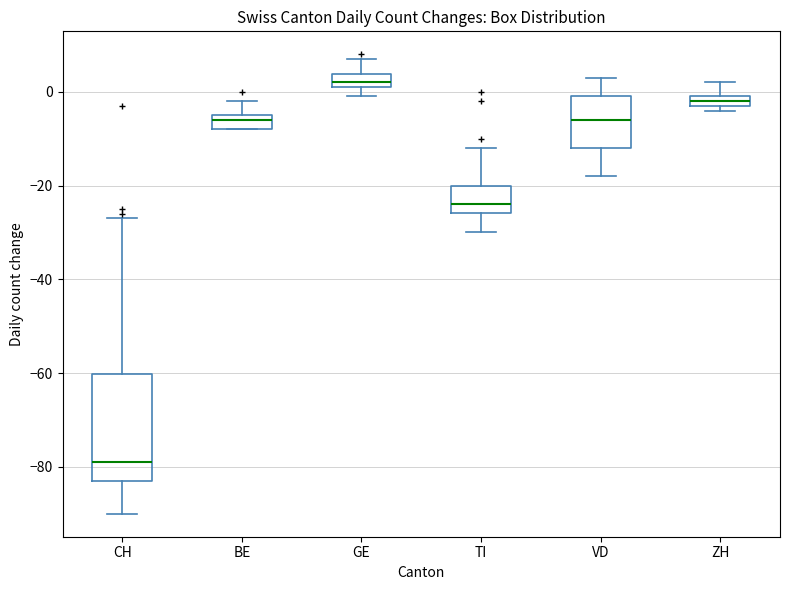

Comparing the boxes themselves (not the whiskers), which one is the tallest?

CH